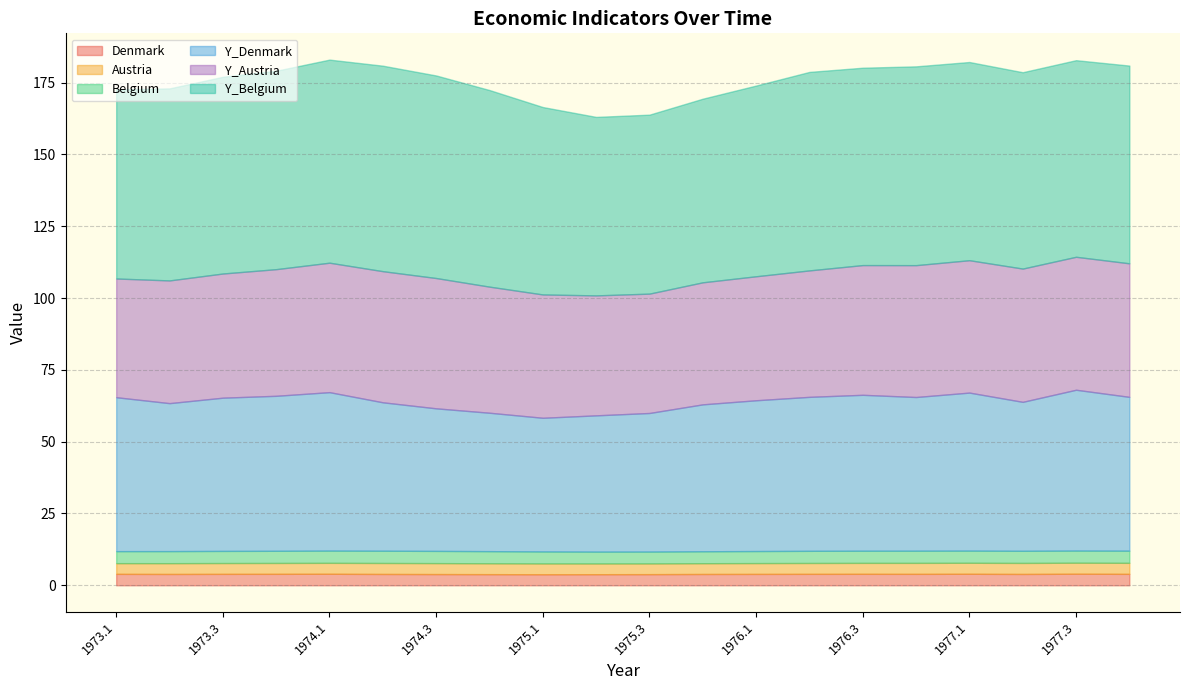

How many categories are shown in the chart?

20